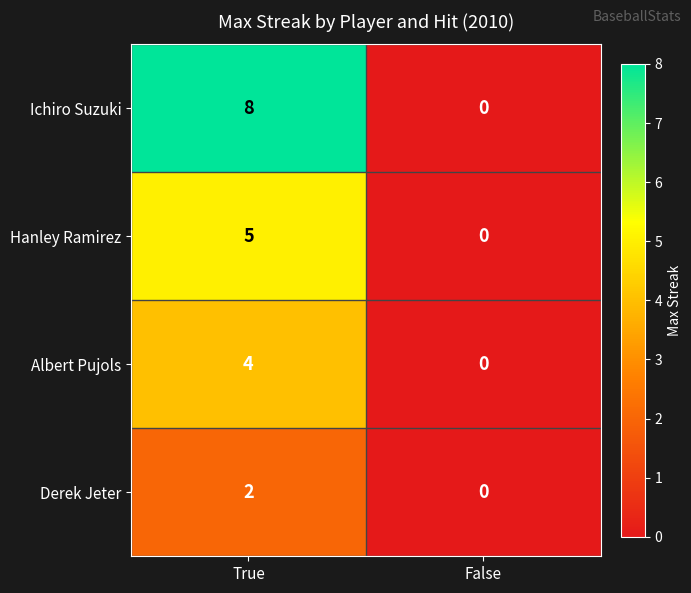

List the labels in order of Albert Pujols value, largest first.

True, False